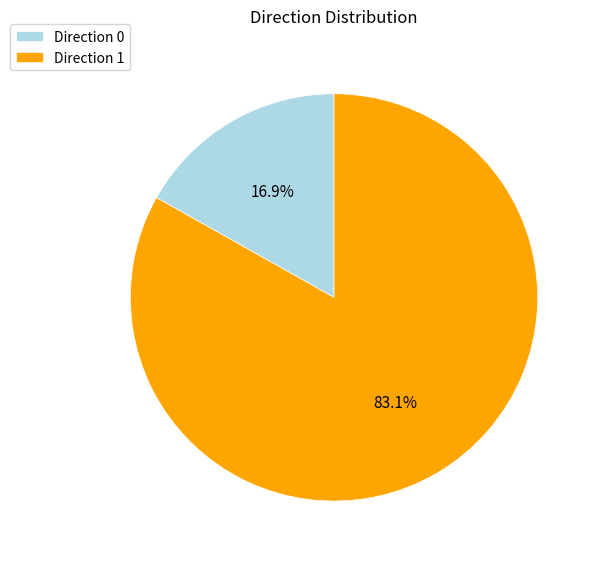

What percentage do Direction 1 and Direction 0 together represent?

100.0%